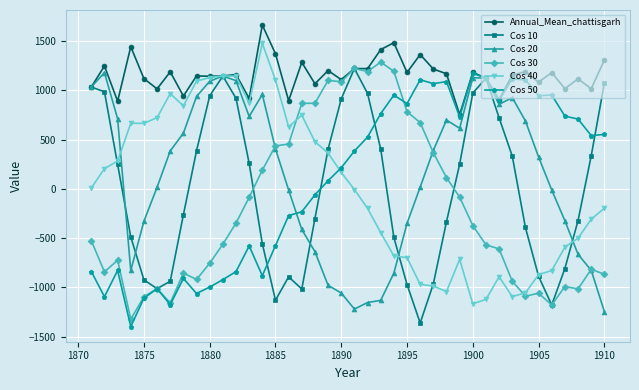

What is the value of the Cos 40 point at the 4th from the left?

665.0